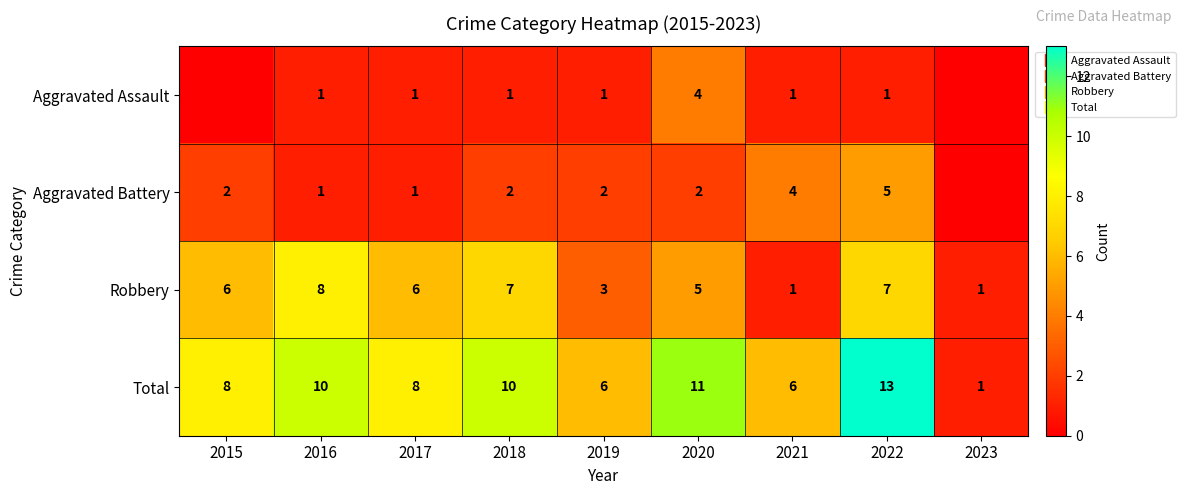

At which category does the chart reach its peak across all series?

2022